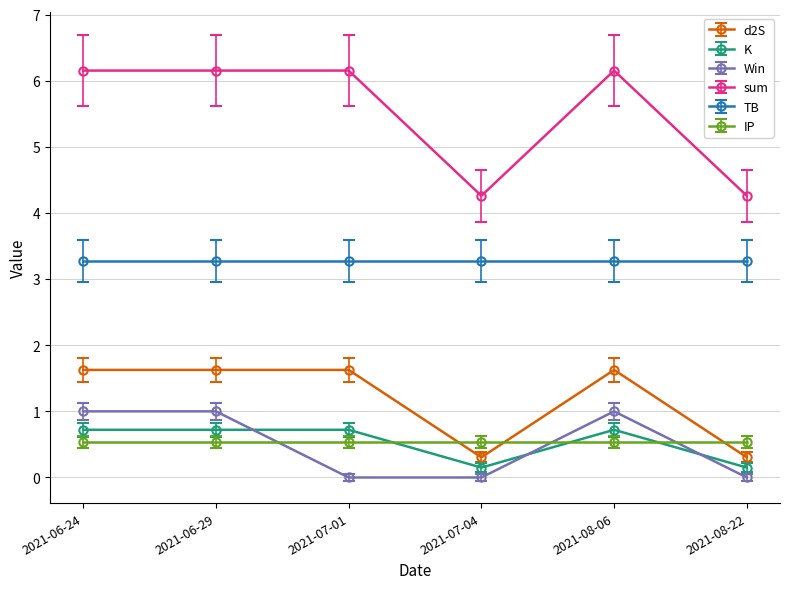

True or false: TB and sum cross at least once.

False